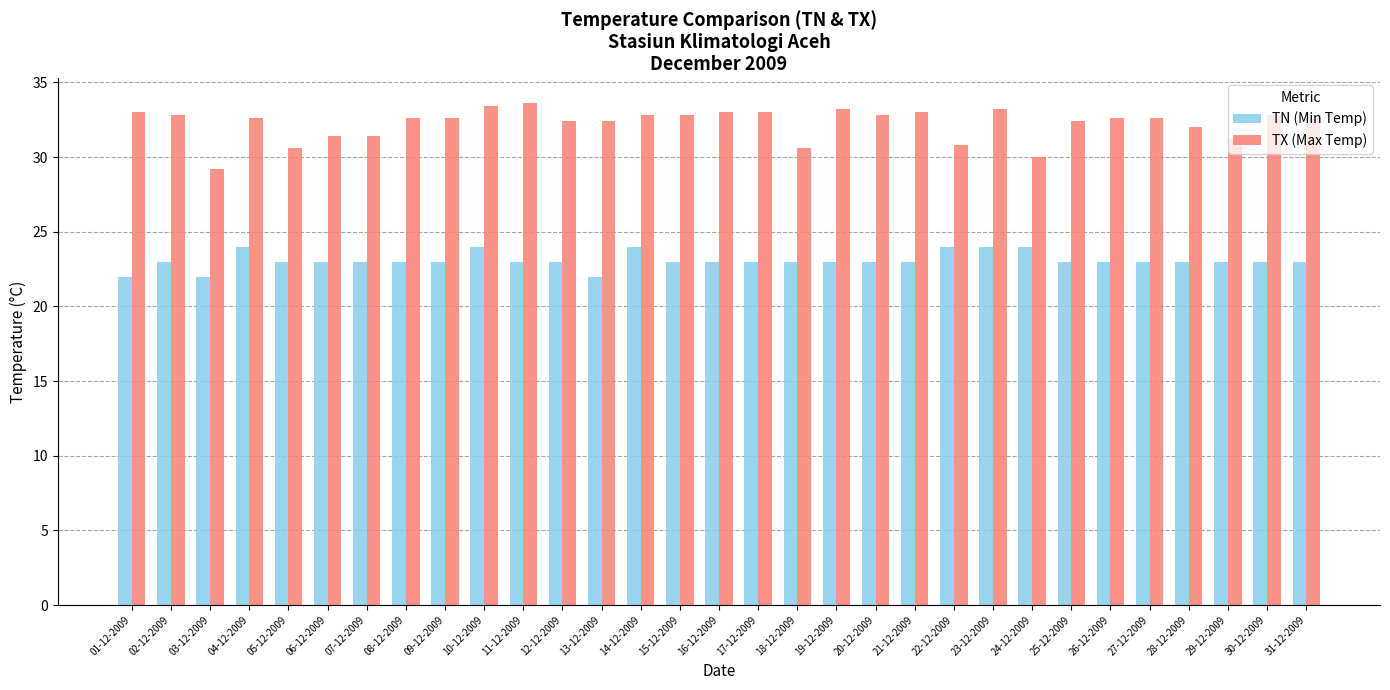

What is the label of the 10th bar from the left?

10-12-2009